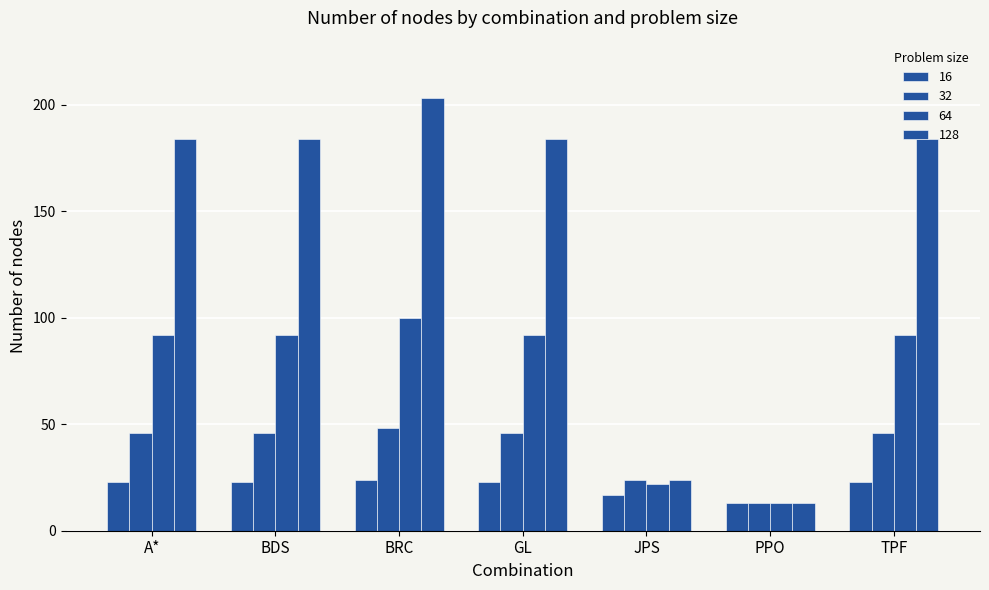

The value of 32 at A* is 46. True or false?

True